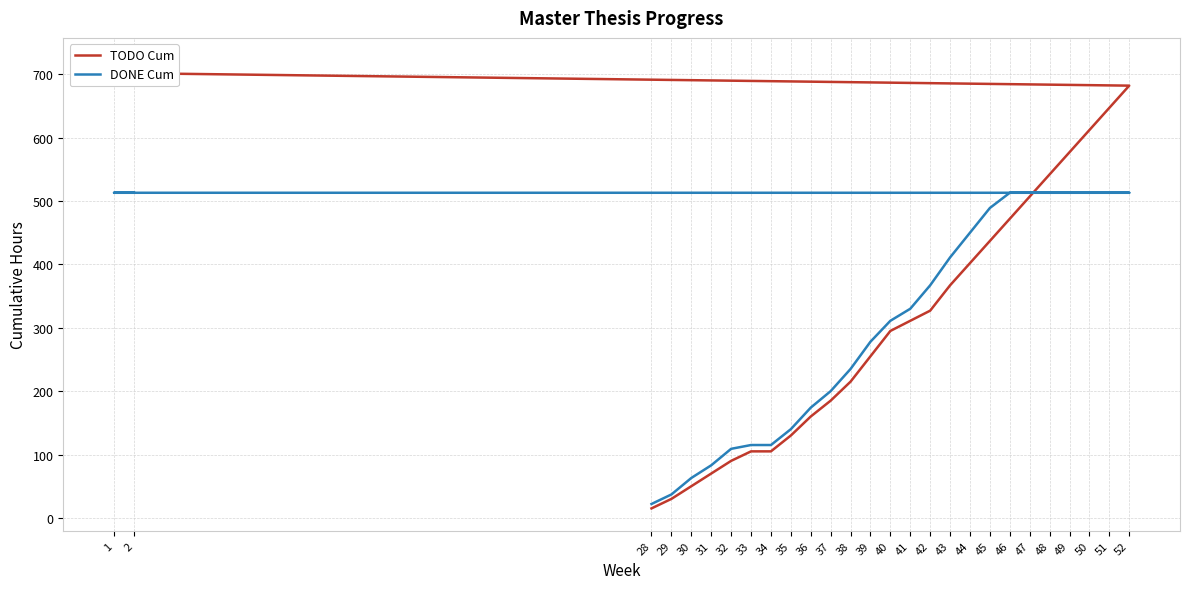

Is it true that DONE Cum equals 155 at 32?

False